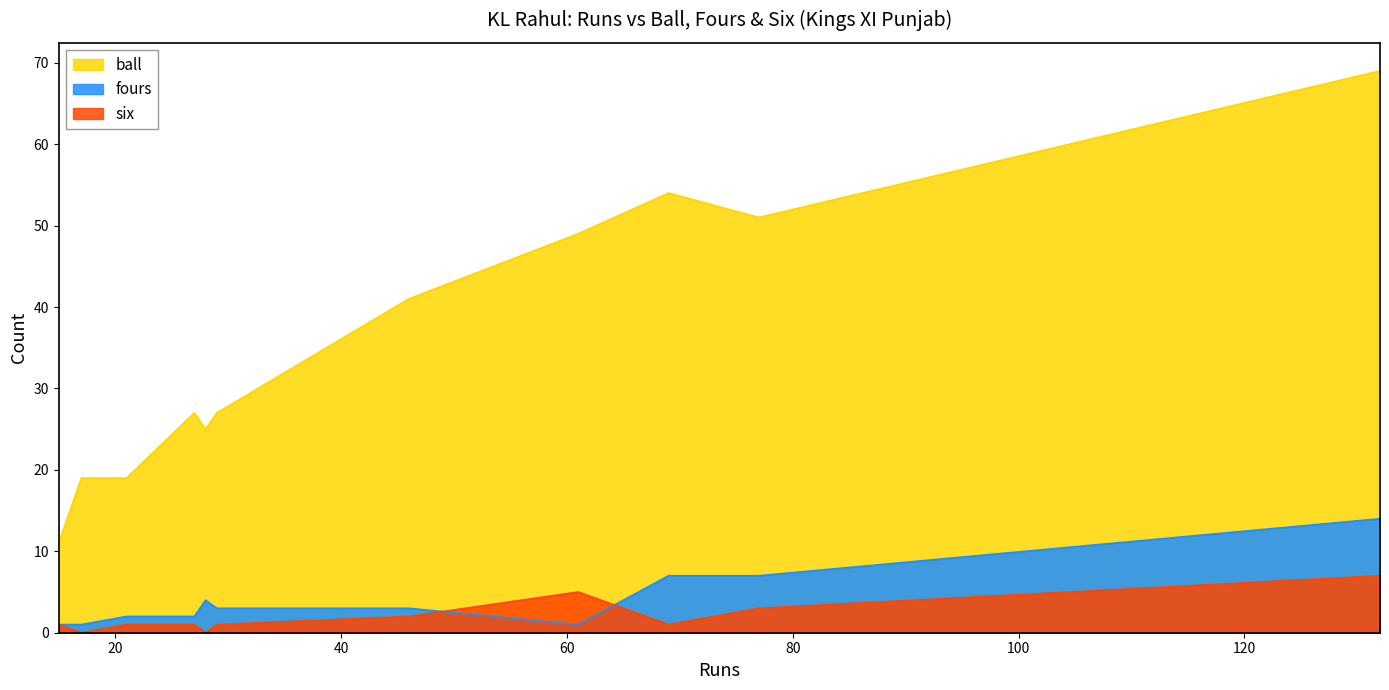

Reading right to left, list all the values displayed in this chart.

ball: 15=11	29=27	132=69	17=19	21=19	69=54	27=27	28=25	61=49	77=51	46=41
fours: 15=1	29=3	132=14	17=1	21=2	69=7	27=2	28=4	61=1	77=7	46=3
six: 15=1	29=1	132=7	17=0	21=1	69=1	27=1	28=0	61=5	77=3	46=2